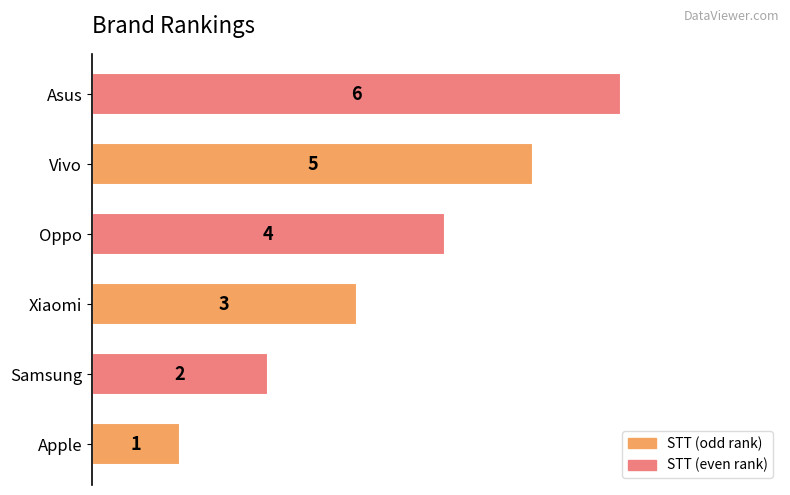

Rank the categories by value from lowest to highest.

Apple, Samsung, Xiaomi, Oppo, Vivo, Asus